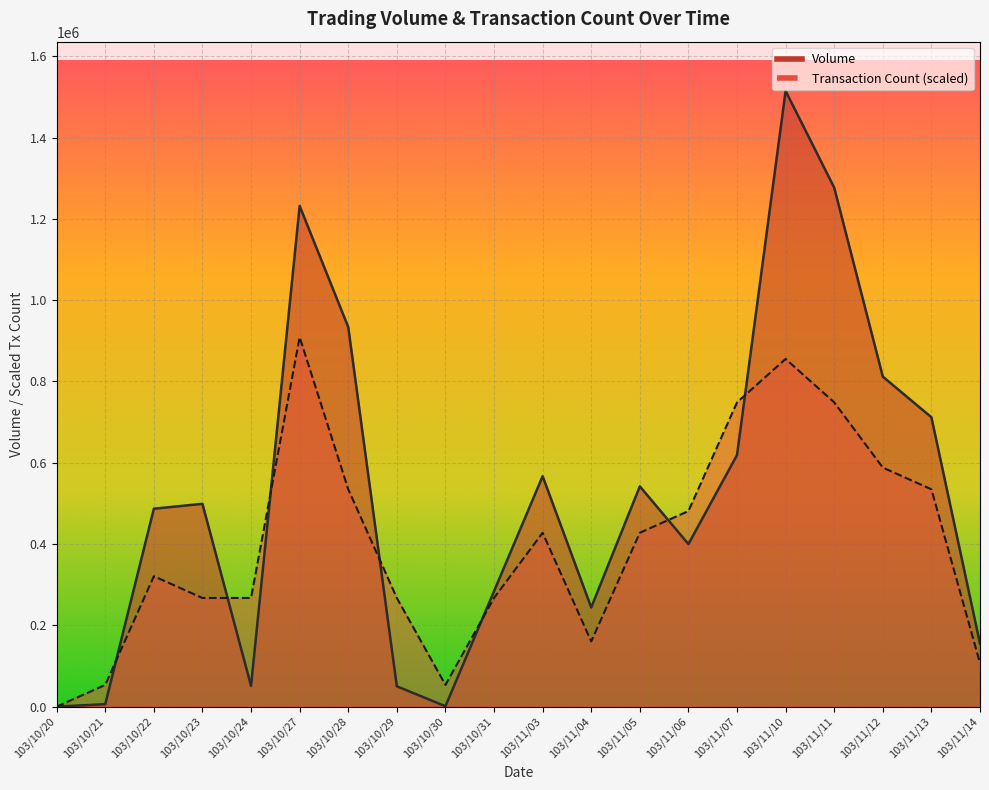

What is the average value of the Transaction Count series?

401029.4